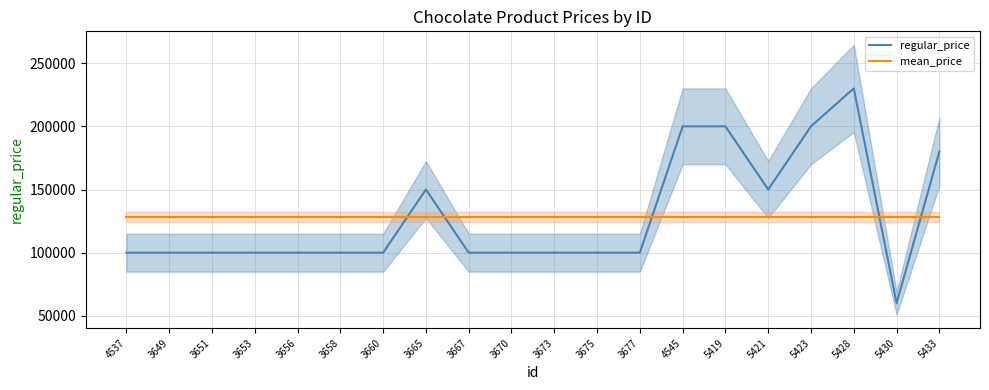

In regular_price, how many points are higher than both neighbors (excluding endpoints)?

2